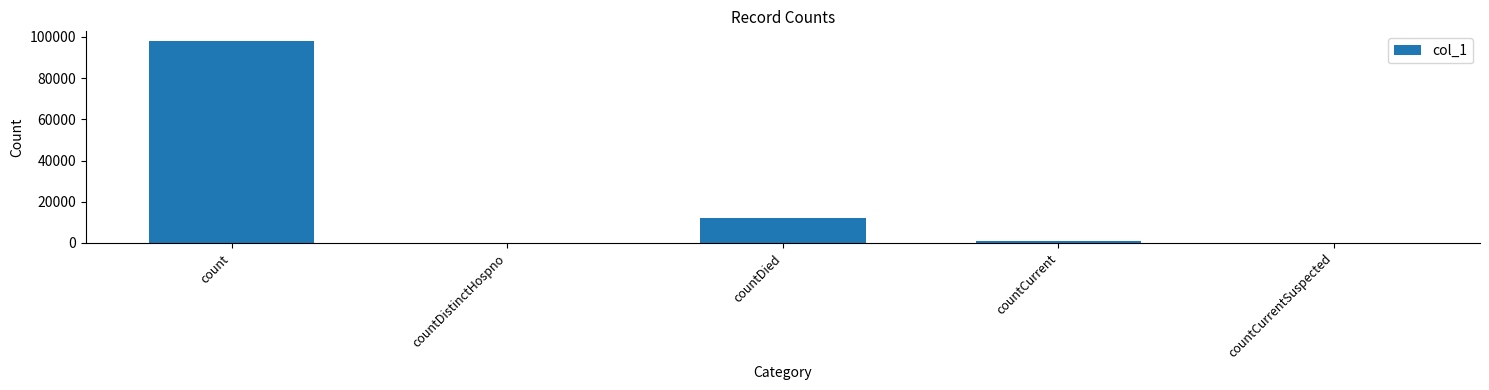

Reading left to right, transcribe all the data shown in this chart.

97829	0	12091	820	0